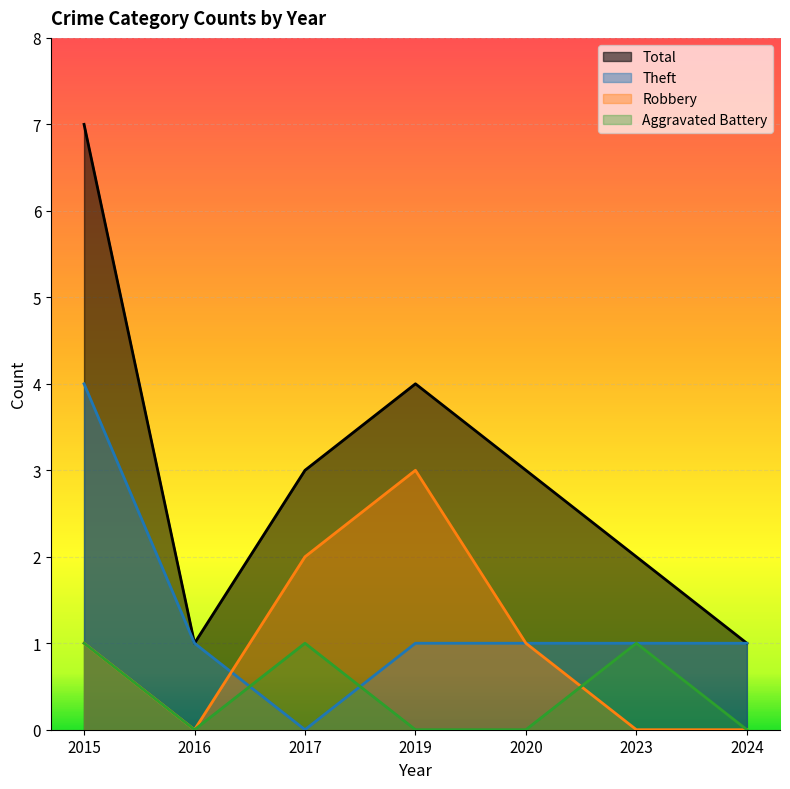

At which category does the chart reach its peak across all series?

2015